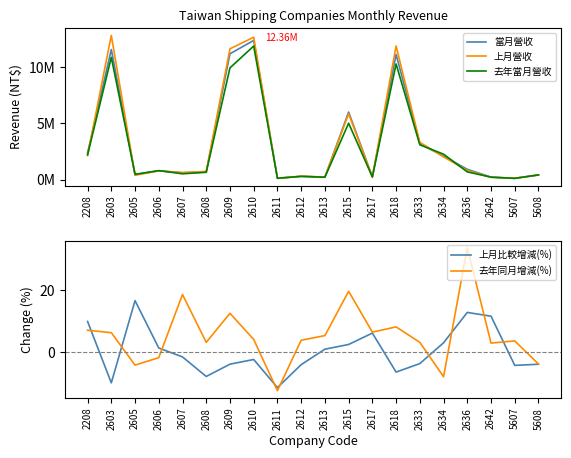

Where is the first local minimum for 上月營收?

2605